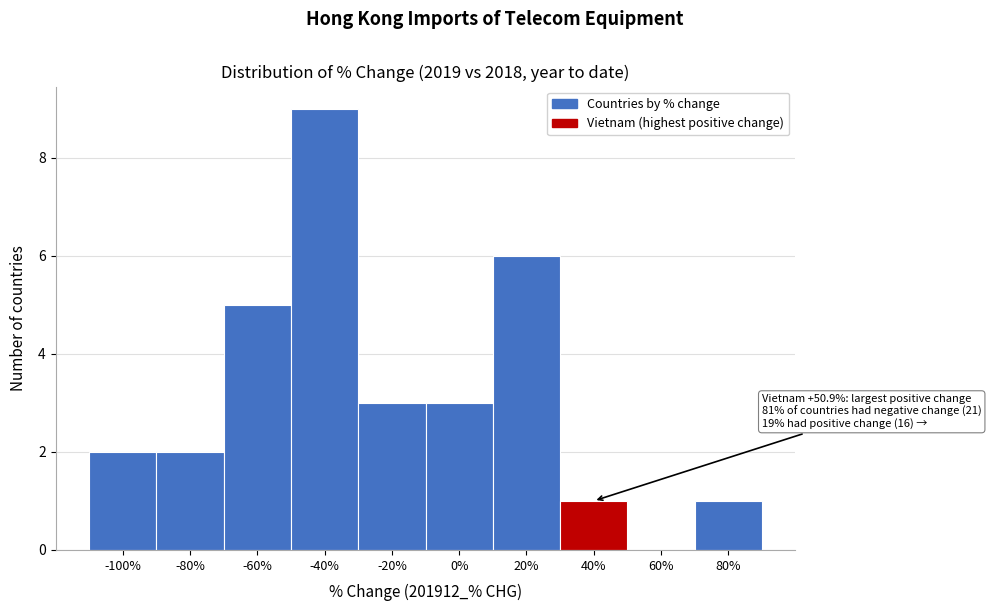

Reading right to left, transcribe all the data shown in this chart.

80%=1	60%=0	40%=1	20%=6	0%=3	-20%=3	-40%=9	-60%=5	-80%=2	-100%=2